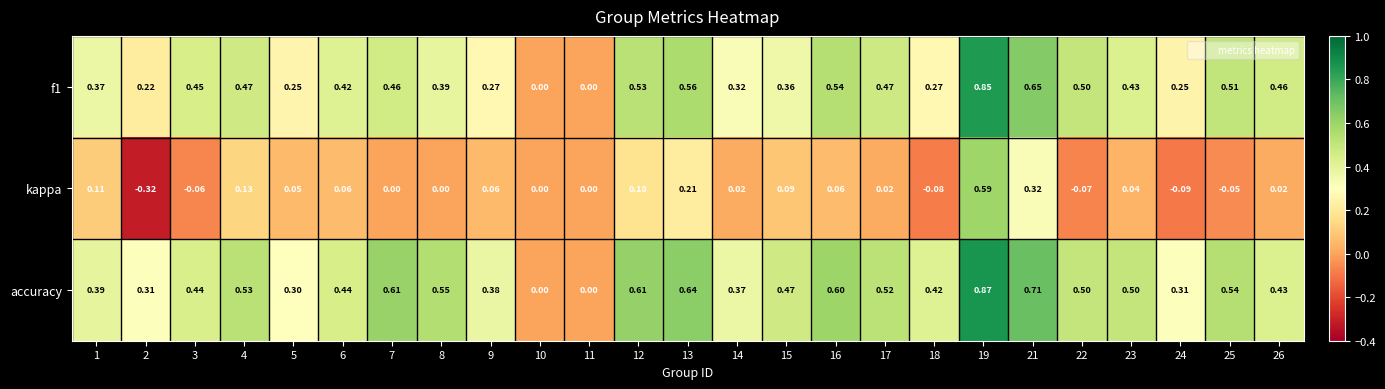

Which series has the largest range (max minus min)?

kappa